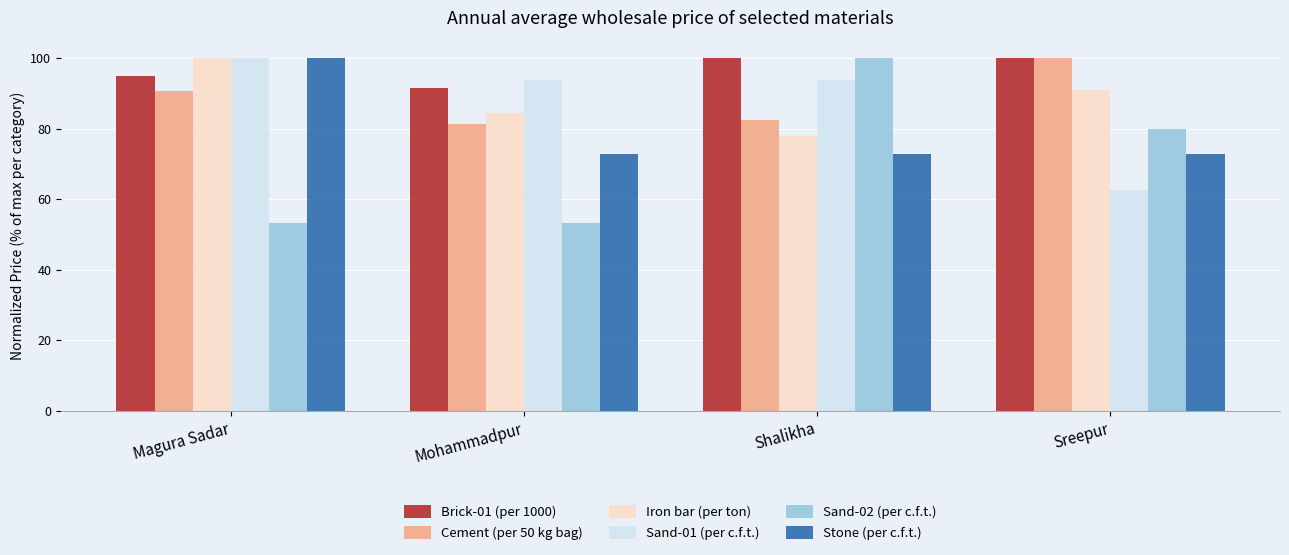

What is the label of the 3rd bar from the left?

Shalikha